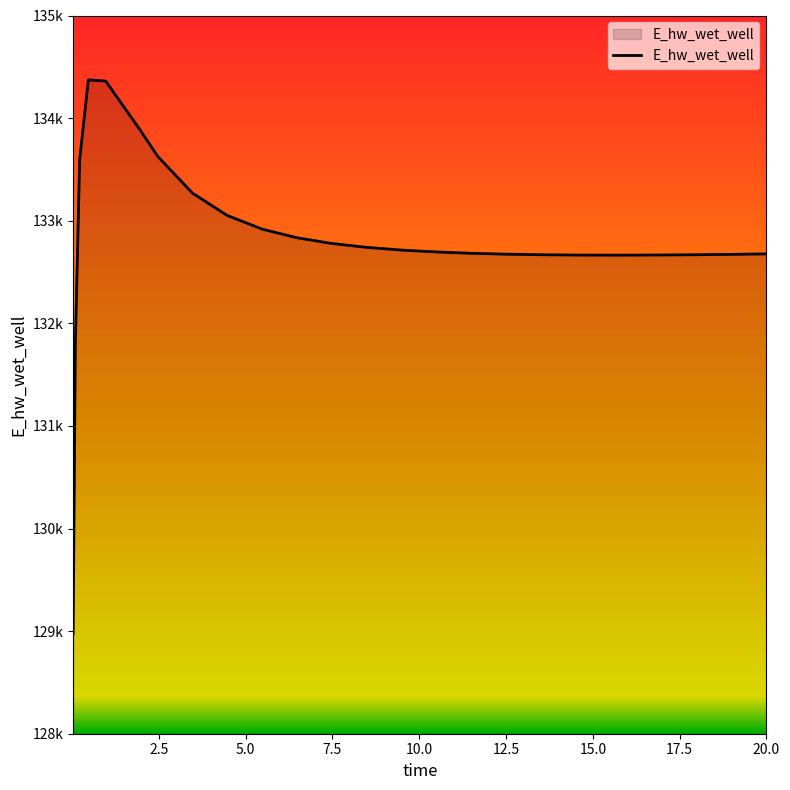

Does the chart have visible grid lines?

No